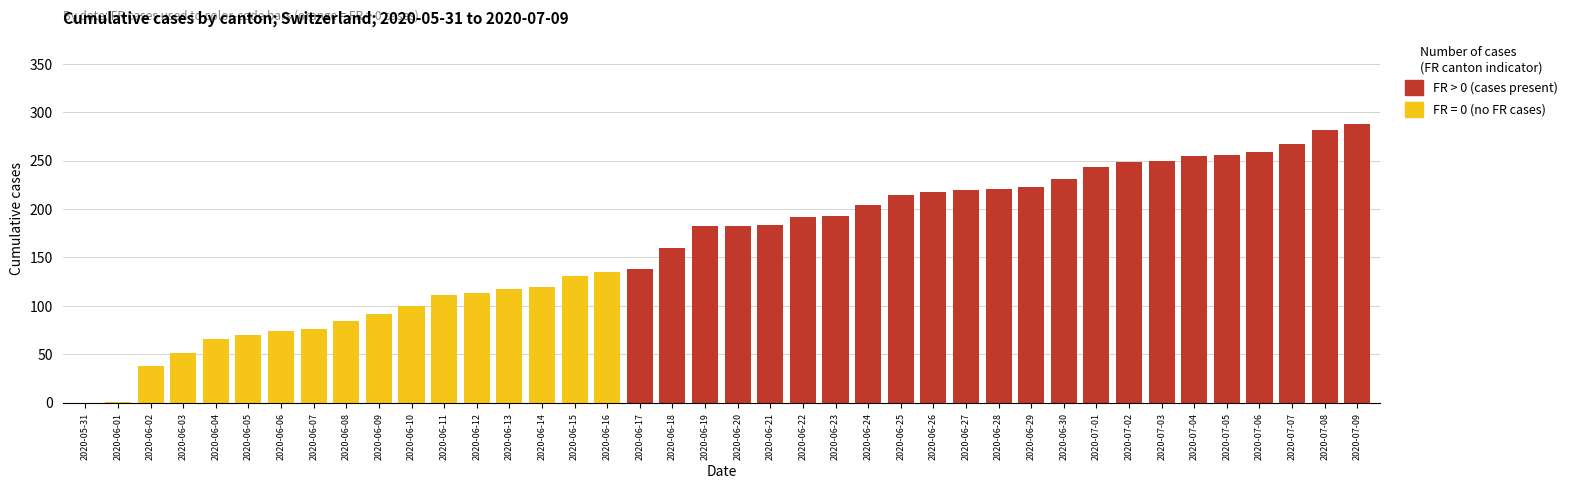

What is the greatest value displayed?

288